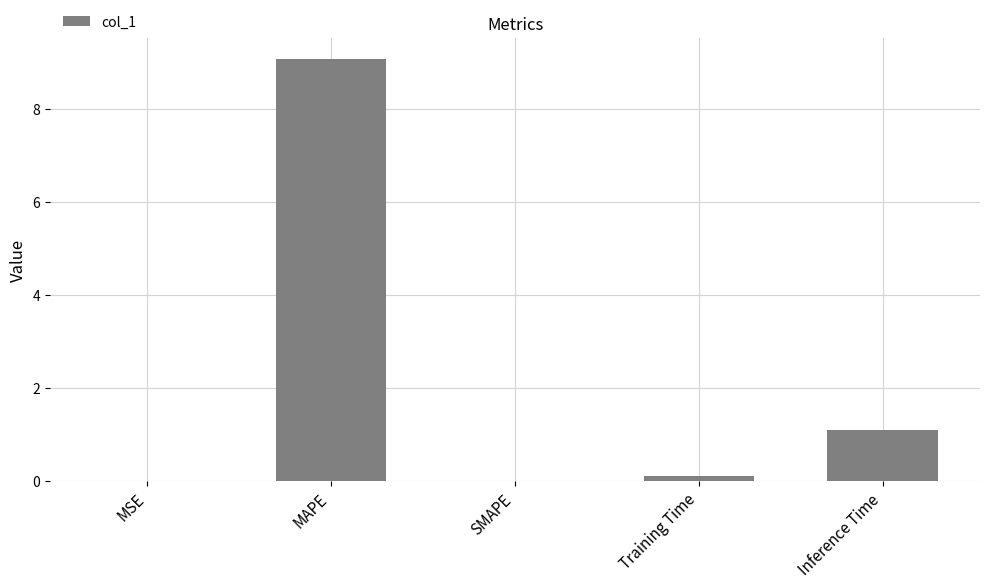

What is the average value?

2.1